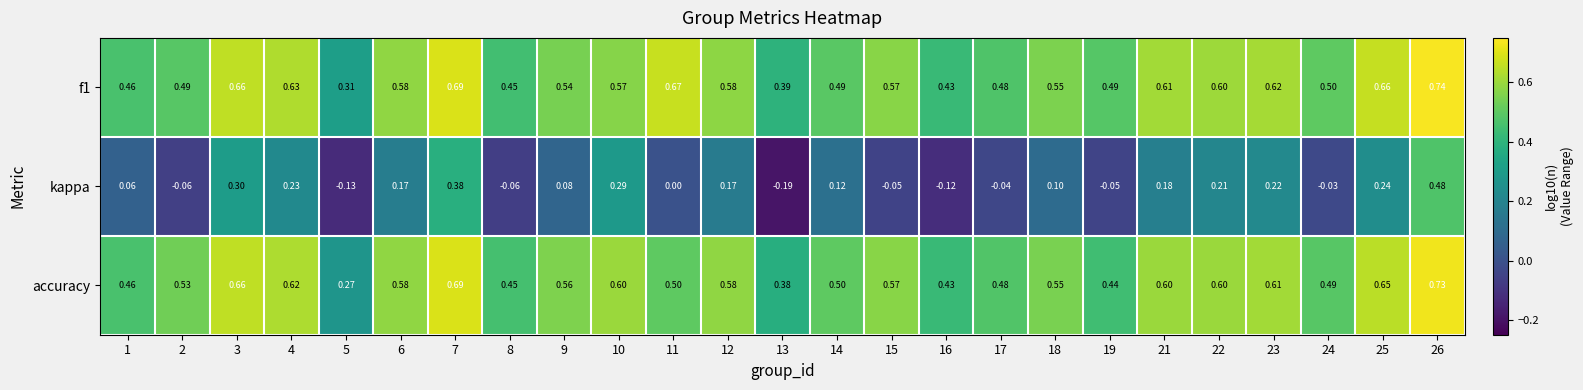

Which series has the largest range (max minus min)?

kappa